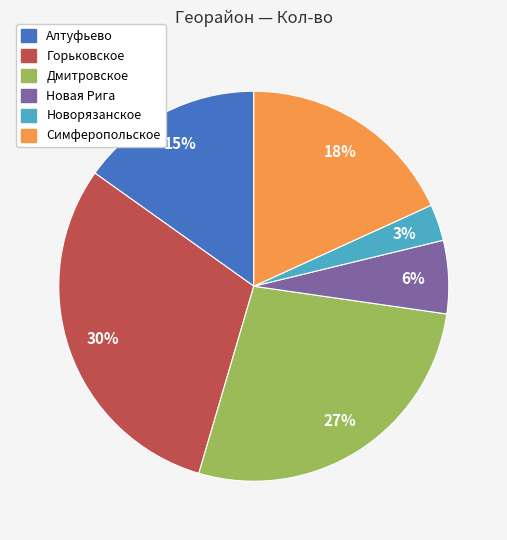

Which category has the biggest portion of the pie?

Горьковское